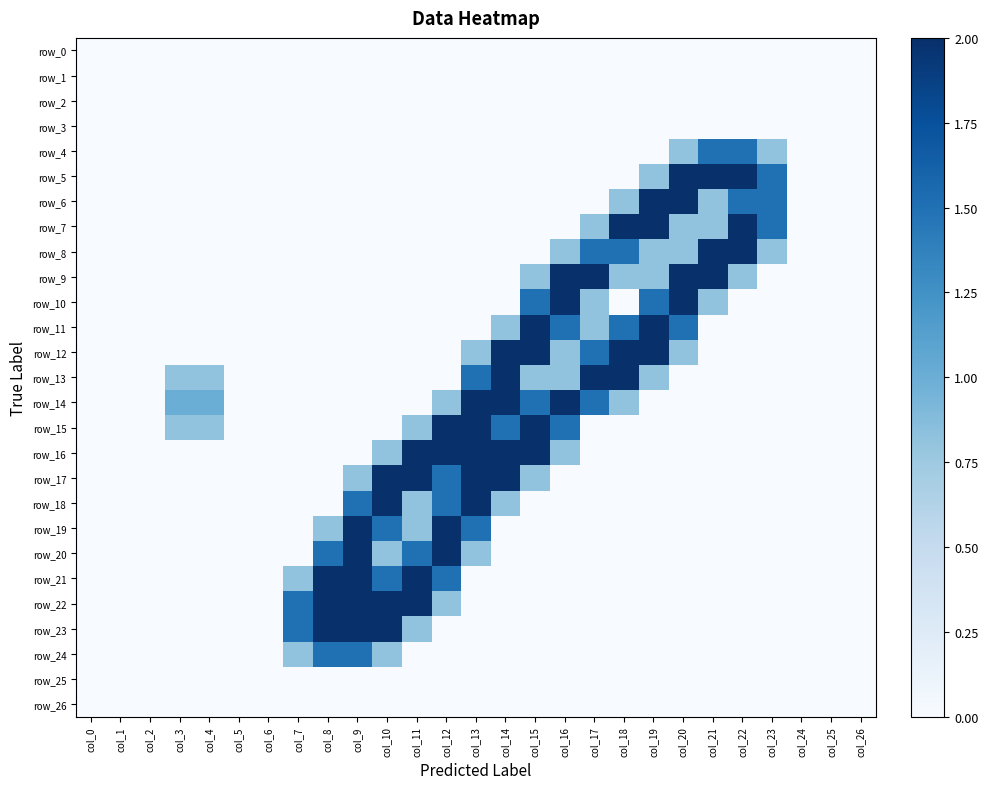

At which label is row_16 closest to 1?

col_10